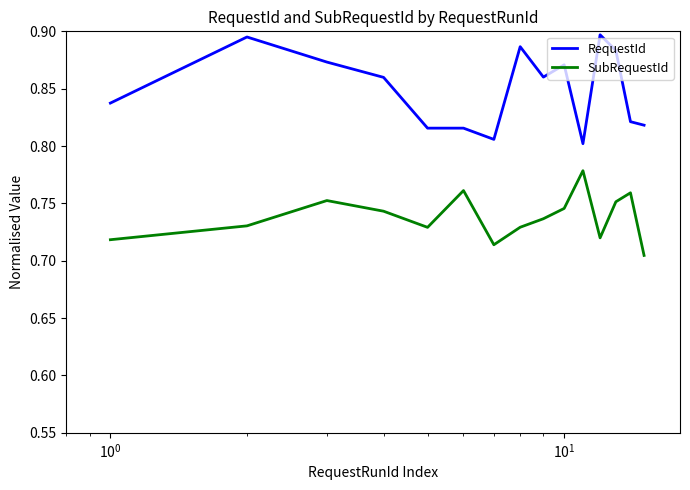

True or false: RequestId and SubRequestId cross at least once.

False